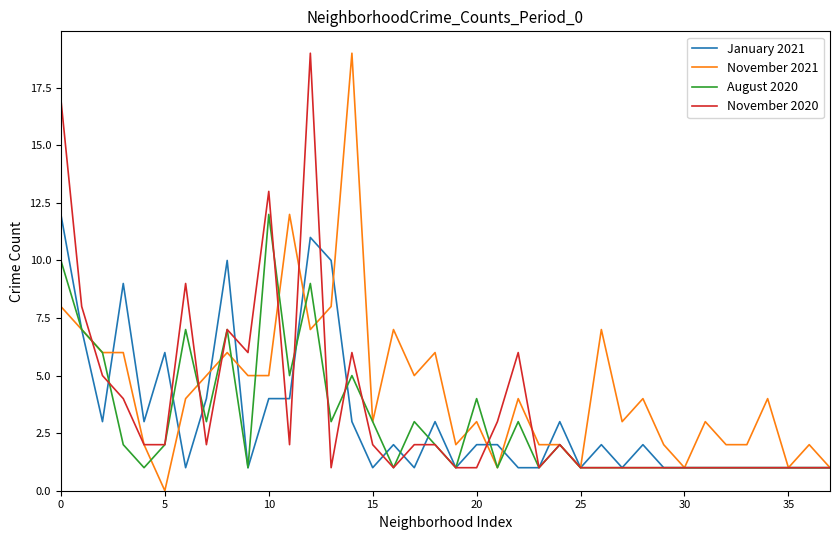

What are all the series names shown in the legend?

January 2021, November 2021, August 2020, November 2020